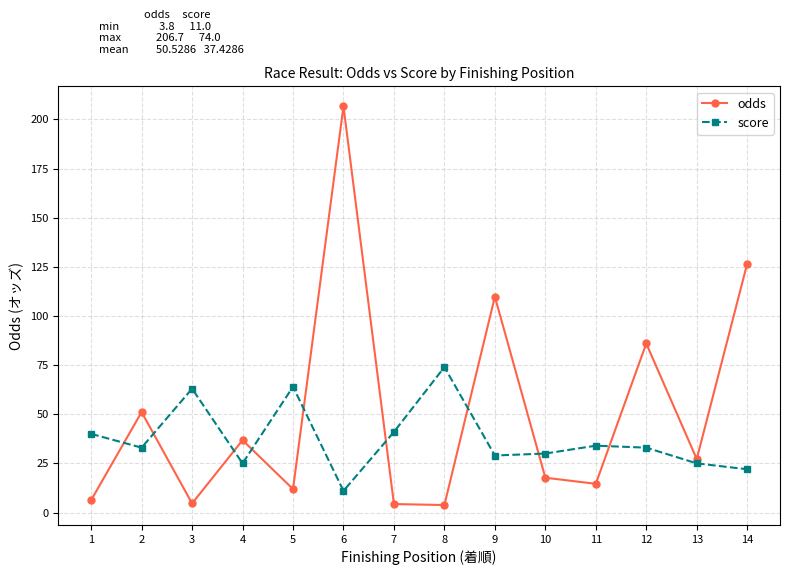

What is the maximum value for score?

74.0